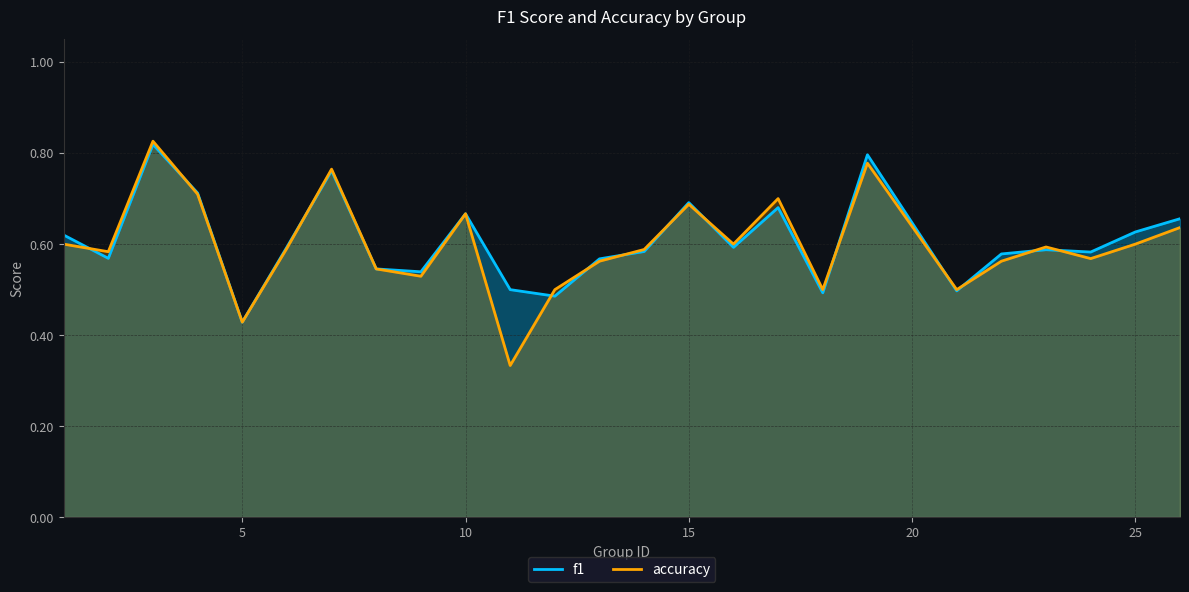

What is the approximate value of accuracy at 17?

0.7